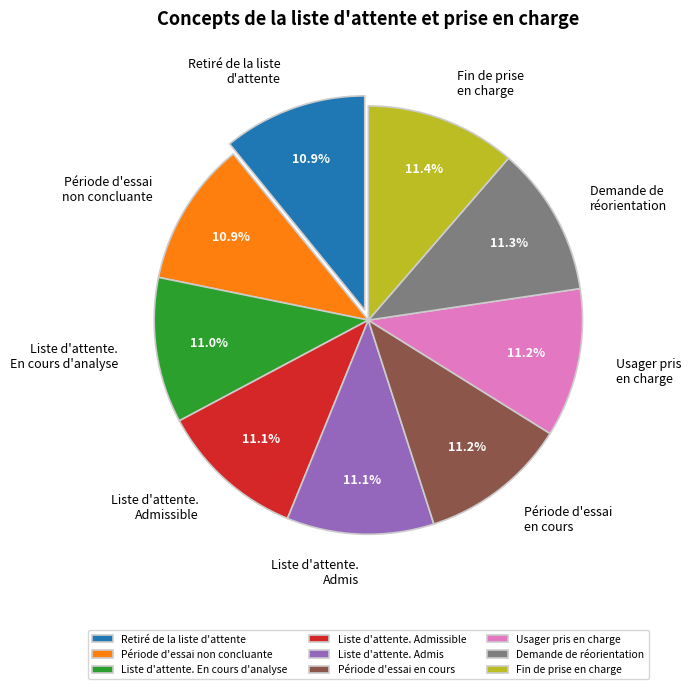

Combined, do Usager pris en charge and Retiré de la liste d'attente account for over 50%?

No